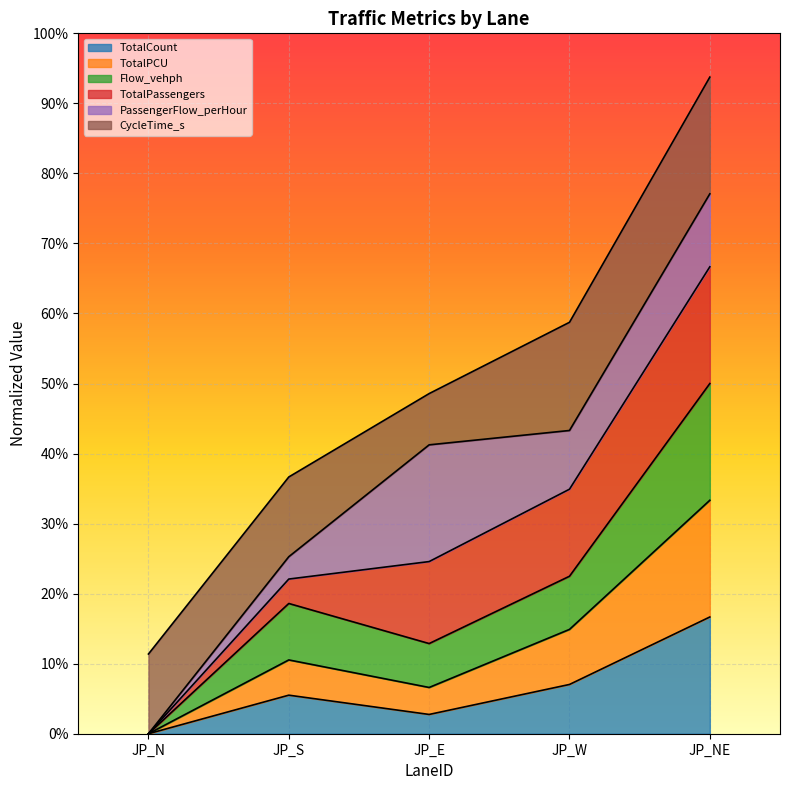

At which category is the sum across all series the highest?

JP_NE